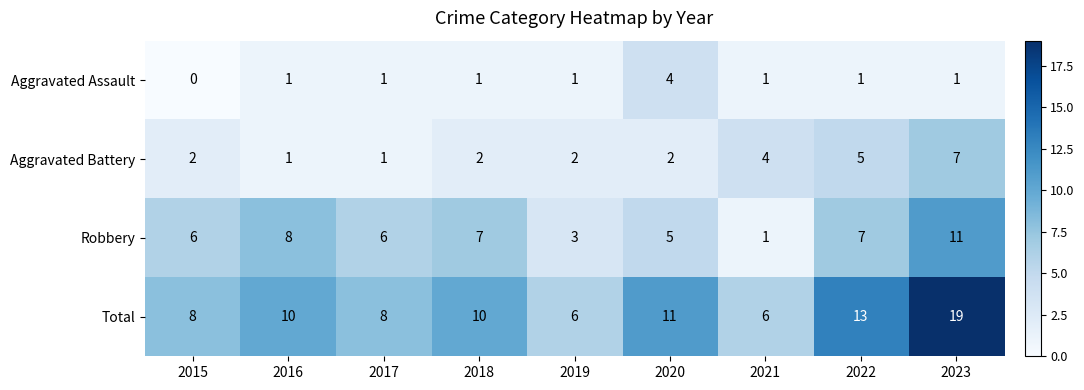

At which category is the sum across all series the highest?

2023